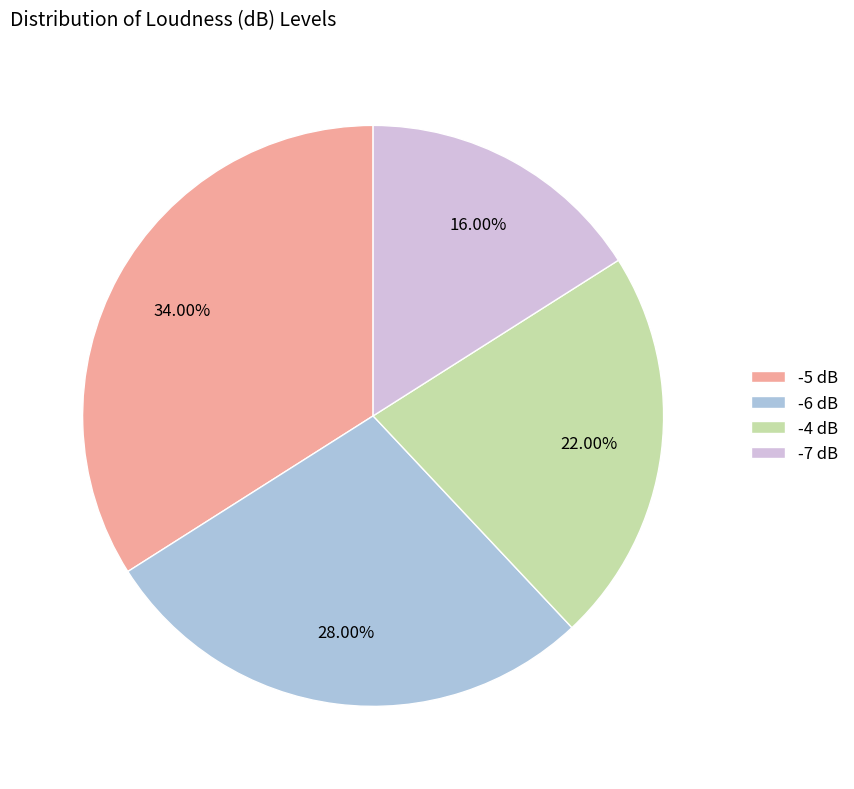

How many segments does this pie chart have?

4